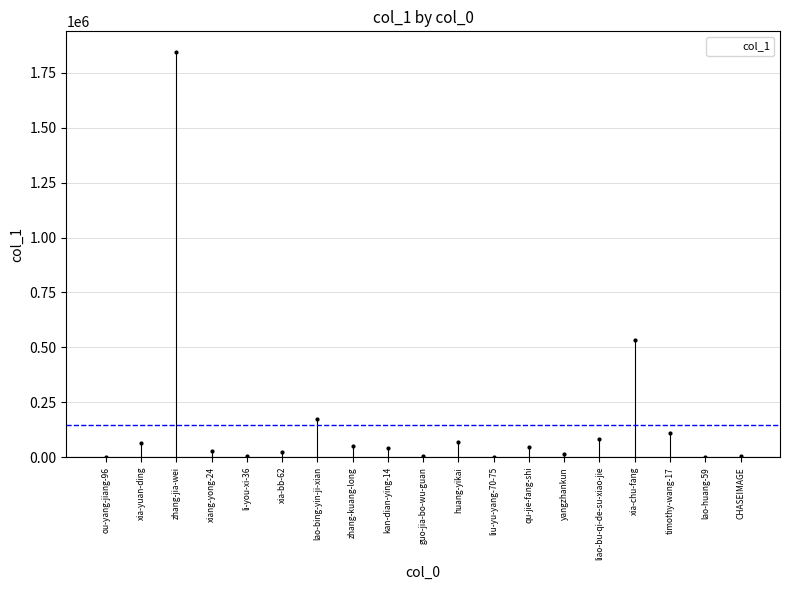

List the labels in order of value, largest first.

zhang-jia-wei, xia-chu-fang, lao-bing-yin-ji-xian, timothy-wang-17, liao-bu-qi-de-su-xiao-jie, huang-yikai, xia-yuan-ding, zhang-kuang-long, qu-jie-fang-shi, kan-dian-ying-14, xiang-yong-24, xia-bb-62, yangzhankun, li-you-xi-36, guo-jia-bo-wu-guan, CHASEIMAGE, liu-yu-yang-70-75, ou-yang-jiang-96, lao-huang-59